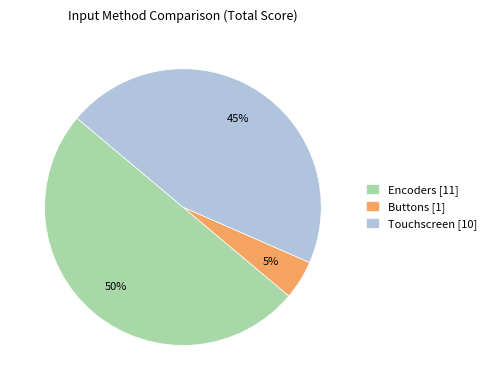

Which slice is the largest?

Encoders